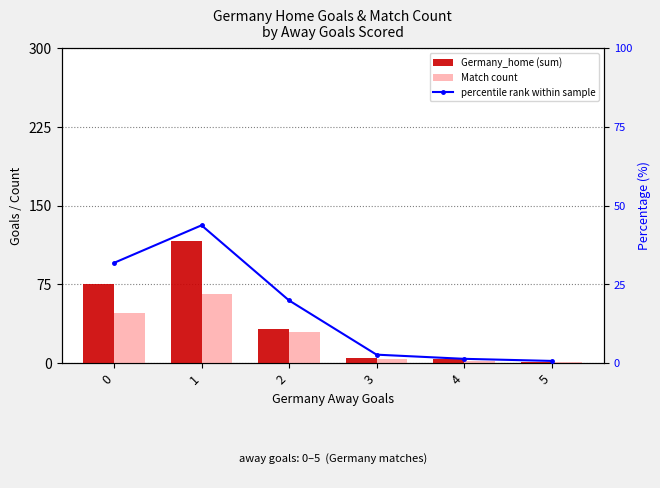

Between 1 and 5, which is larger?

1